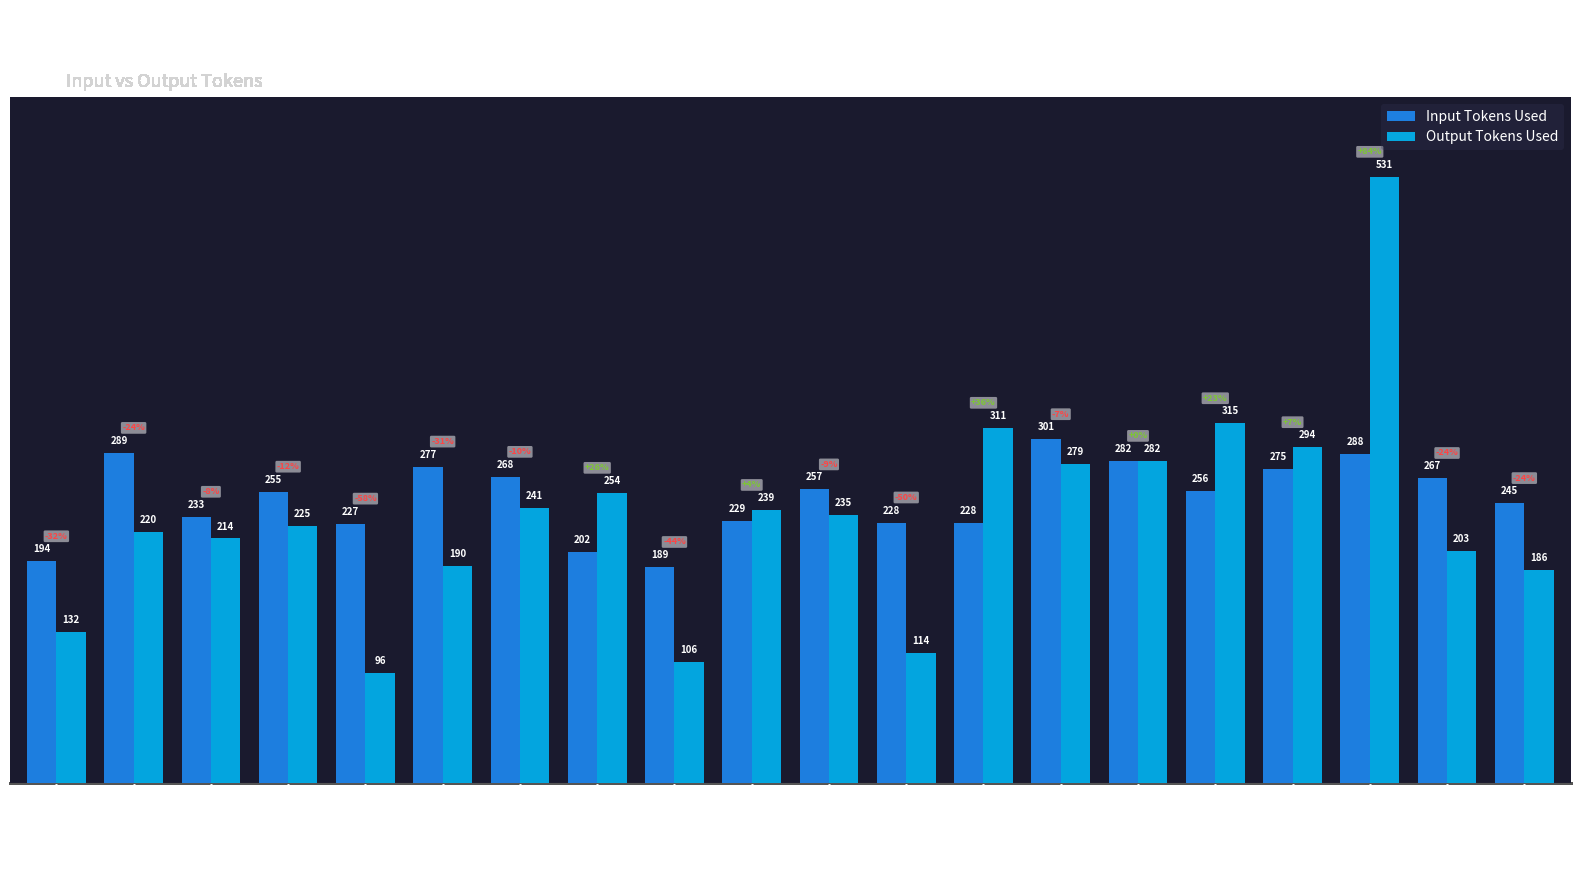

Read the Input Tokens Used value at lis.

288